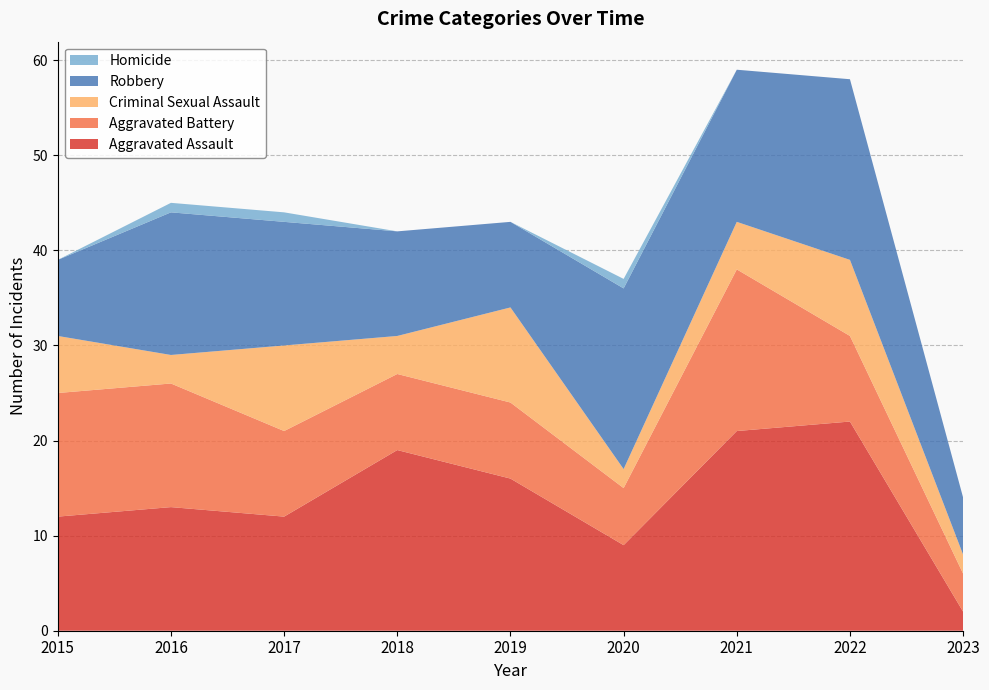

Reading left to right, transcribe all the data shown in this chart.

Aggravated Assault: 12	13	12	19	16	9	21	22	2
Aggravated Battery: 13	13	9	8	8	6	17	9	4
Criminal Sexual Assault: 6	3	9	4	10	2	5	8	2
Robbery: 8	15	13	11	9	19	16	19	6
Homicide: 0	1	1	0	0	1	0	0	0